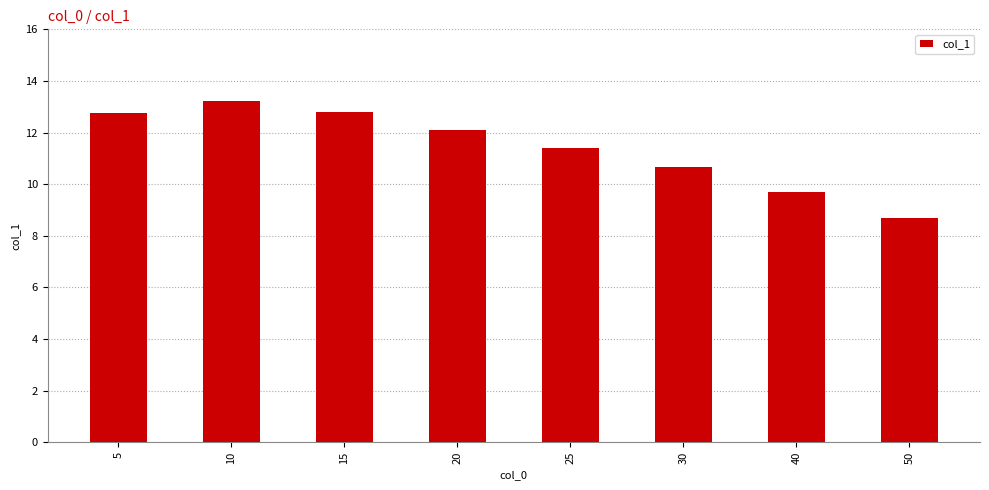

Does the chart contain any negative values?

No